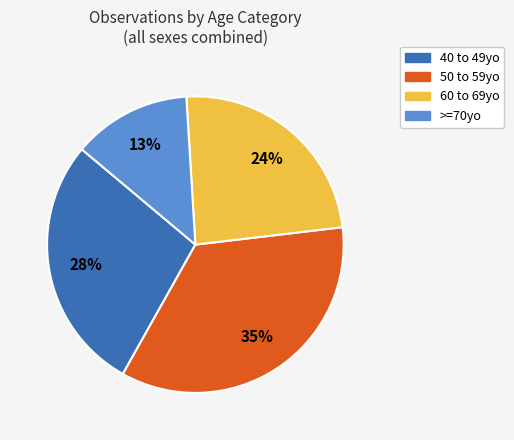

How many segments does this pie chart have?

4